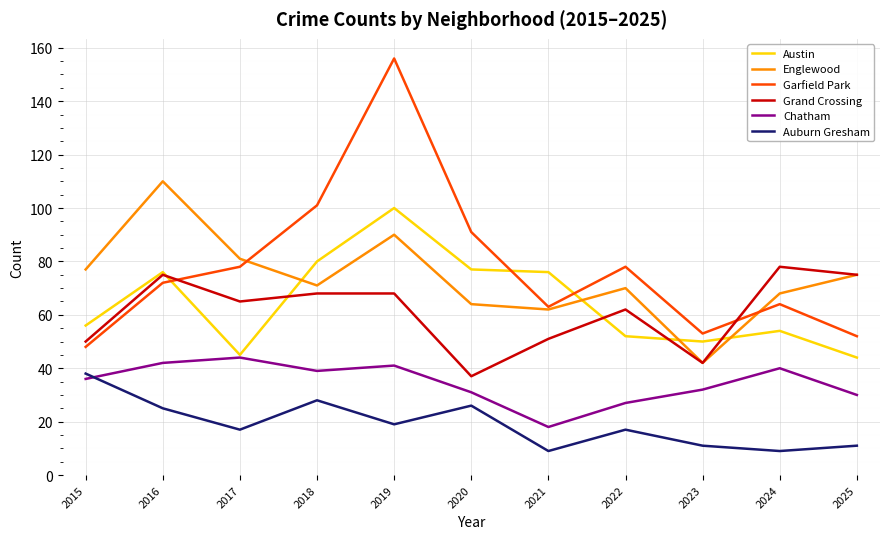

Rank the series at 2015 from lowest to highest value.

Chatham, Auburn Gresham, Garfield Park, Grand Crossing, Austin, Englewood